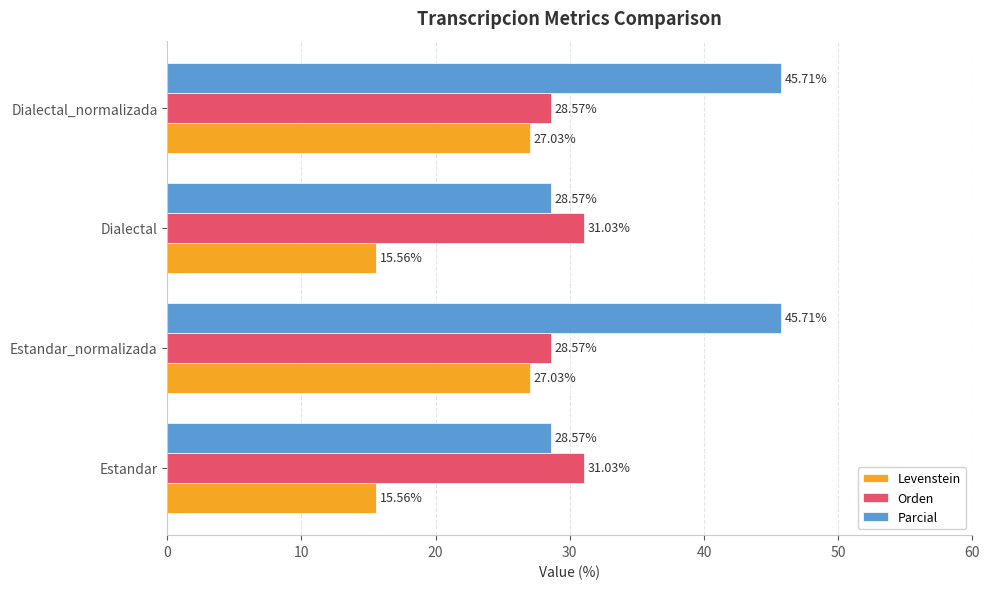

At how many categories does at least one series exceed 18?

4